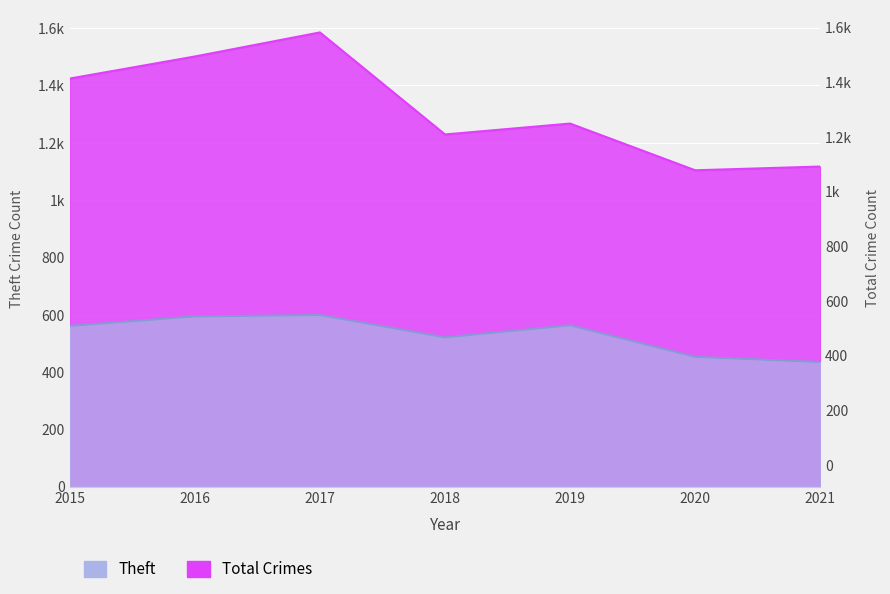

Between 2016 and 2019, which series saw the biggest shift?

Total